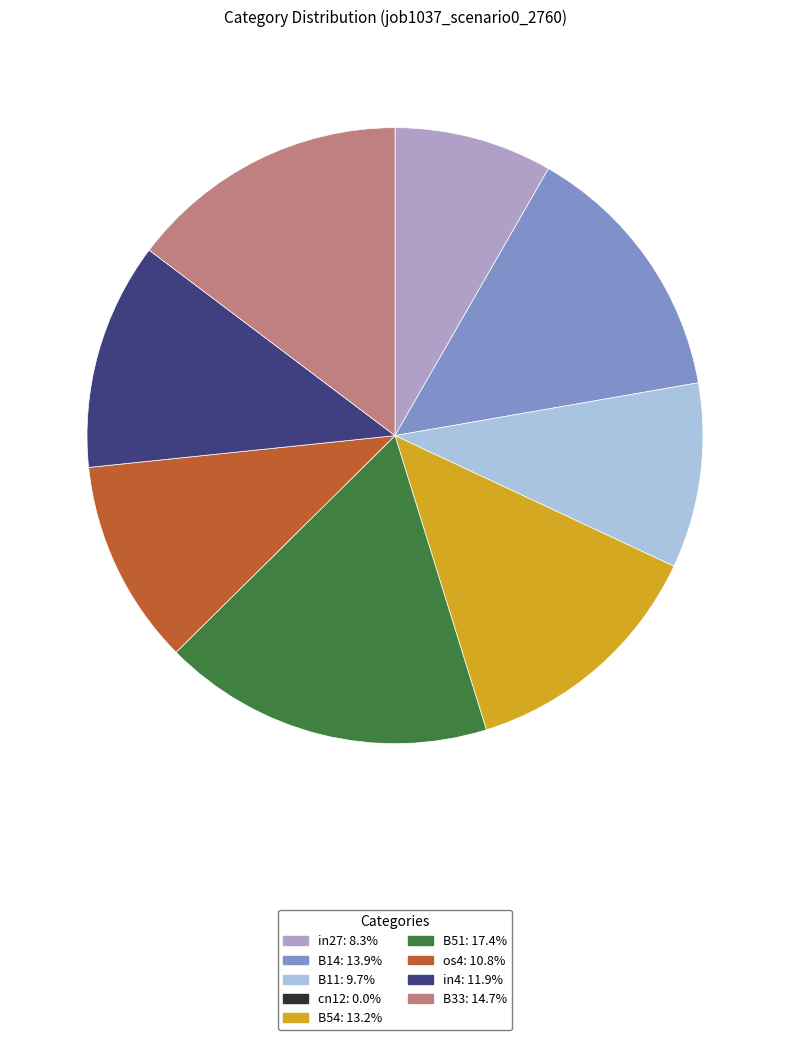

Is there a majority slice in this chart?

No